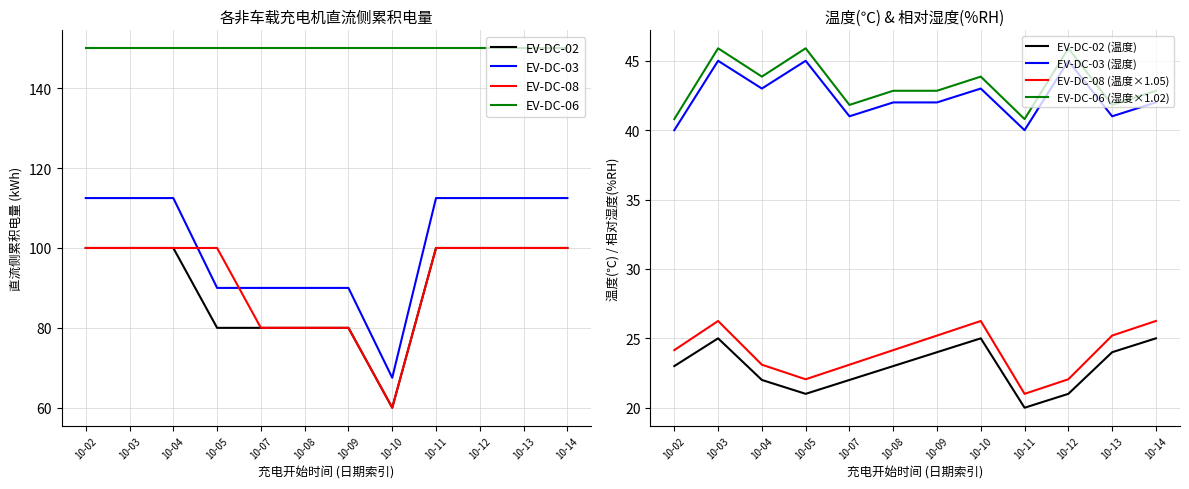

The value of EV-DC-03 at 10-02 is 112.5. True or false?

True